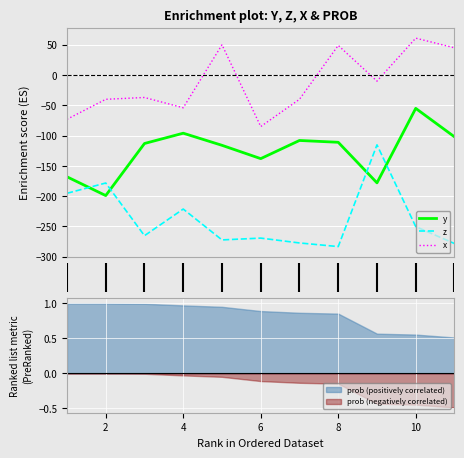

True or false: z and x cross at least once.

False